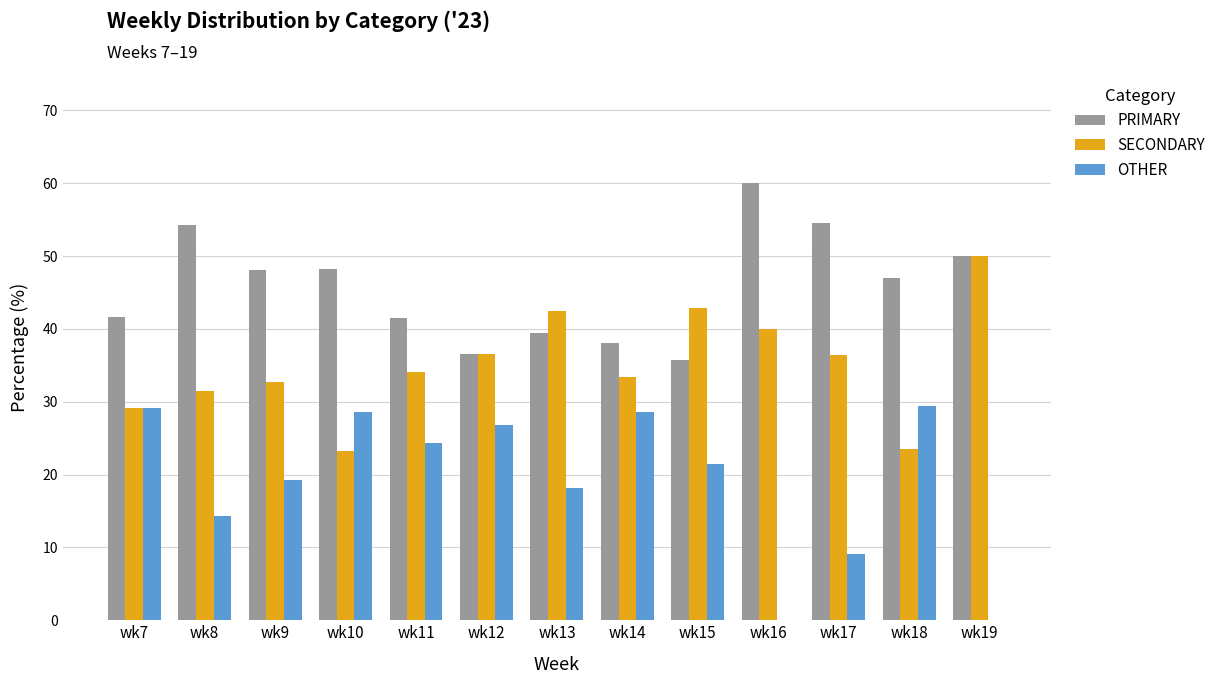

Is the value of OTHER at wk9 greater than the value of PRIMARY at wk10?

No